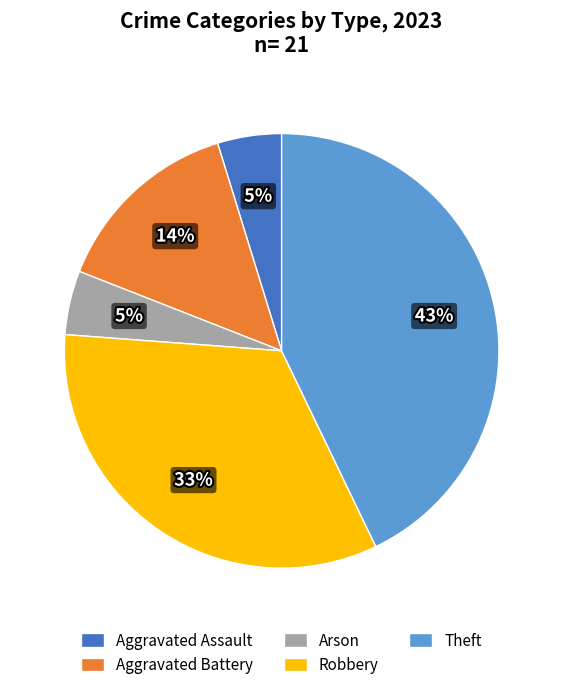

The Aggravated Battery slice represents 14% of the pie. True or false?

True